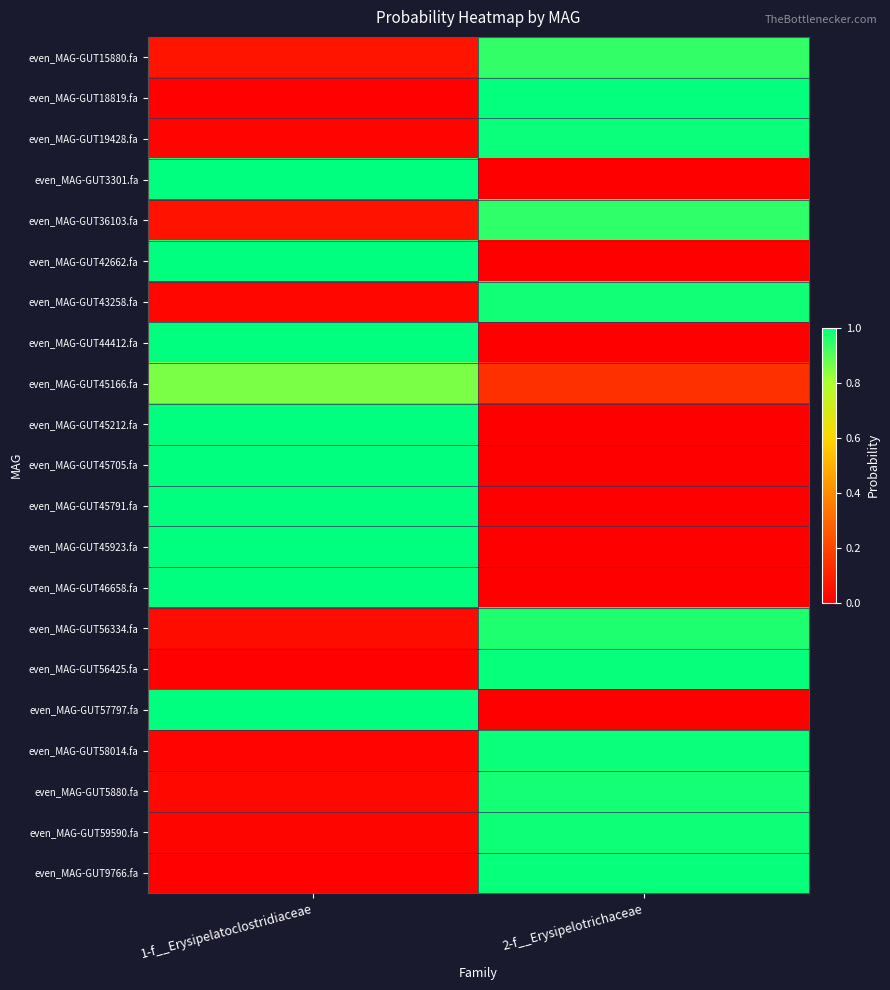

Count the number of data series in this chart.

21